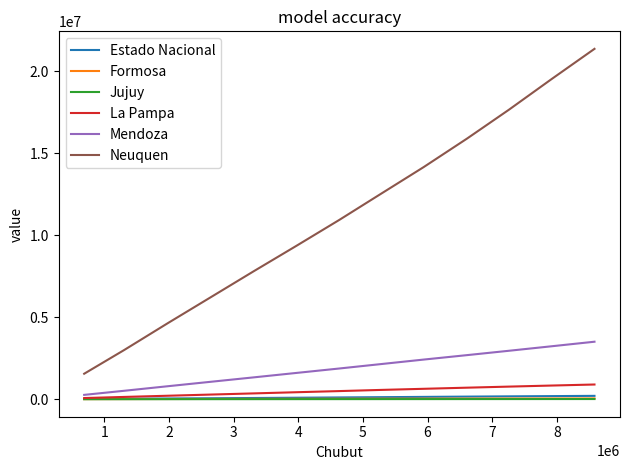

Which series has the largest total across all categories?

Neuquen